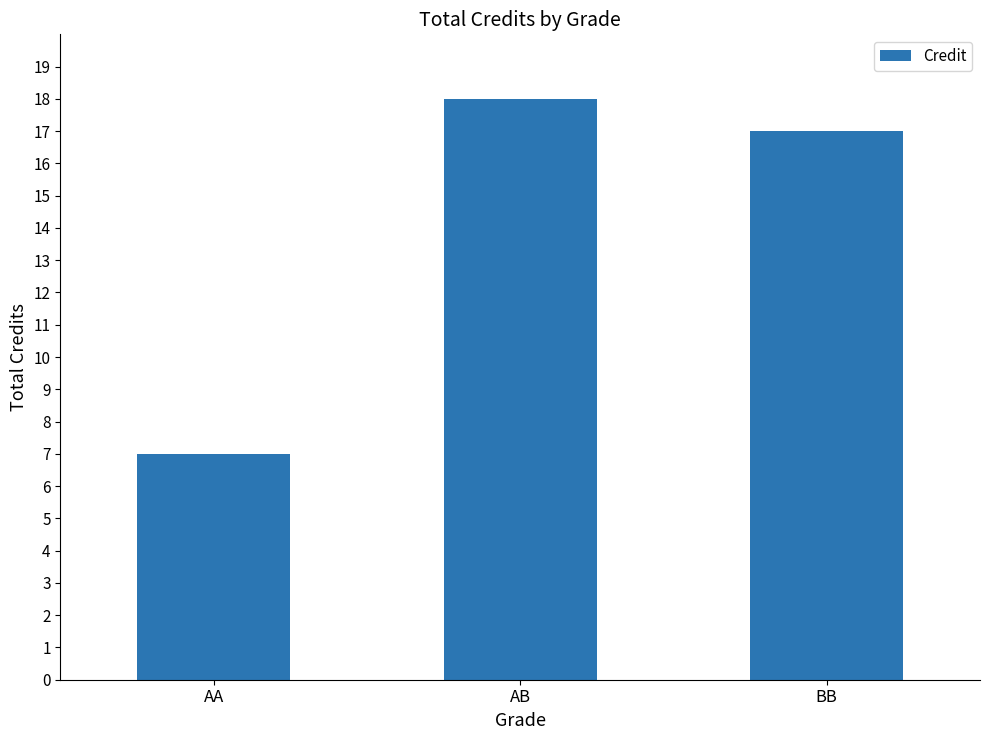

What is the average value?

14